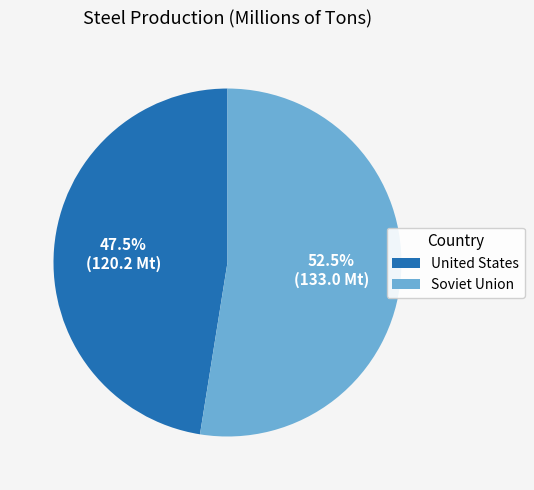

What is the ratio of the value at United States to the value at Soviet Union?

0.9